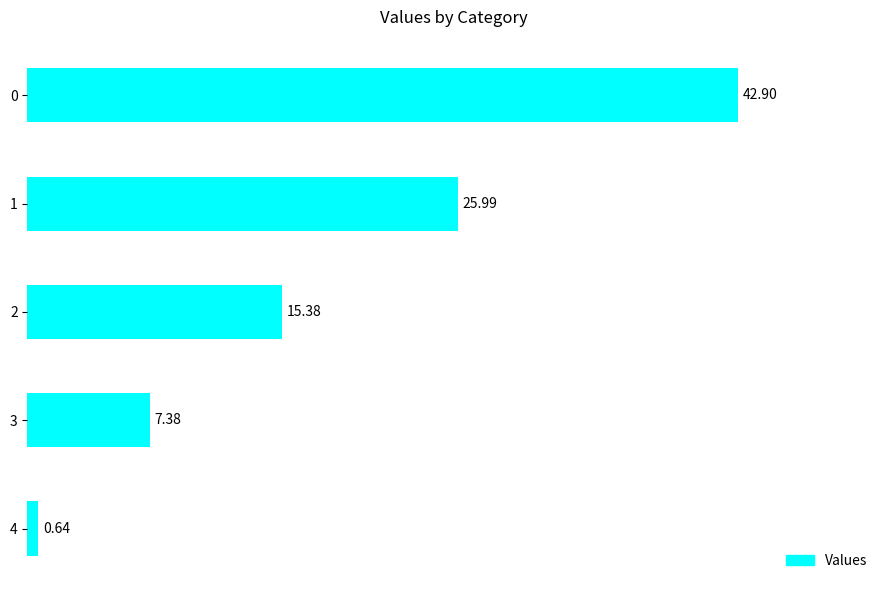

What is the sum of all values?

92.3